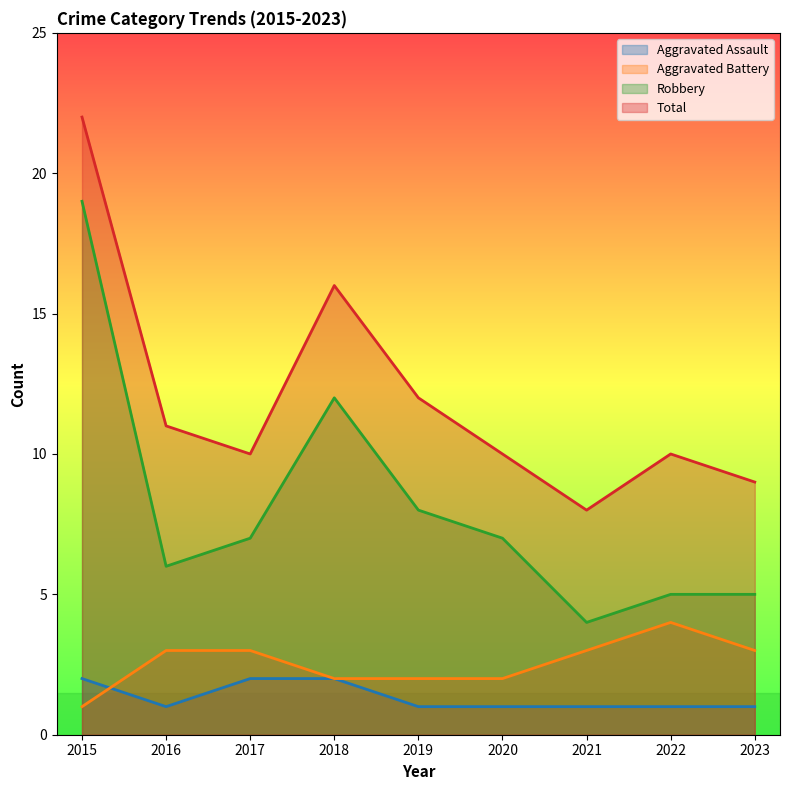

True or false: Robbery has a value of 32 at 2015.

False